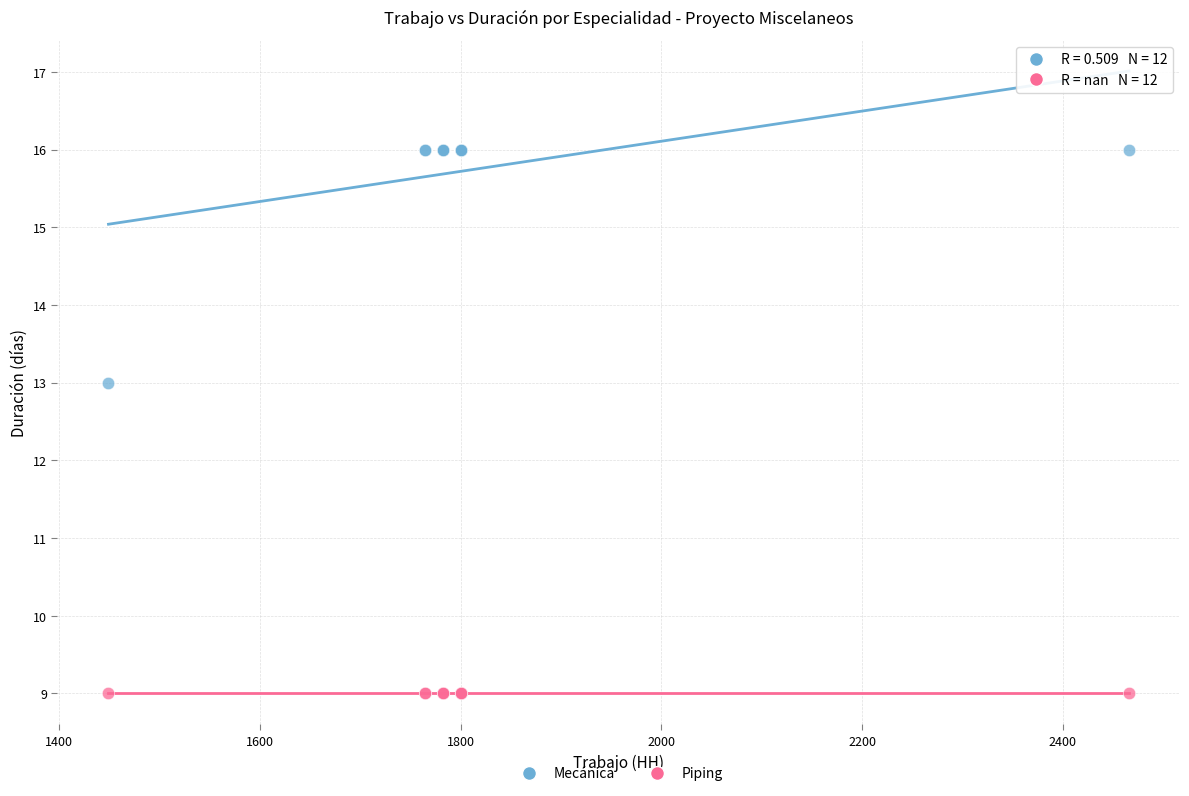

In the Mecánica series, what Y value is closest to 14?

13